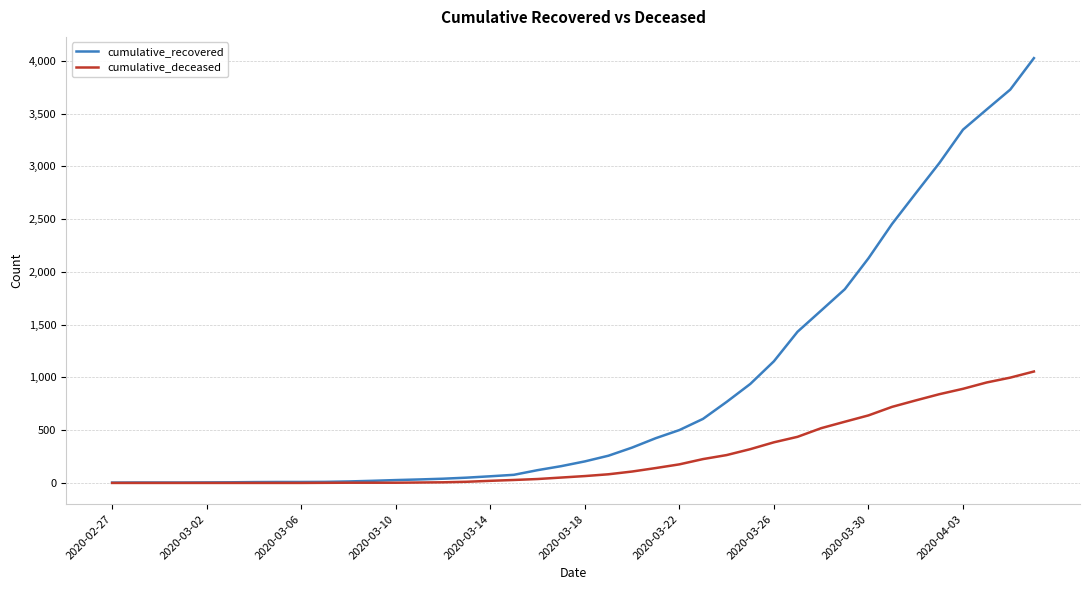

What is the highest value of the cumulative_recovered series?

4026